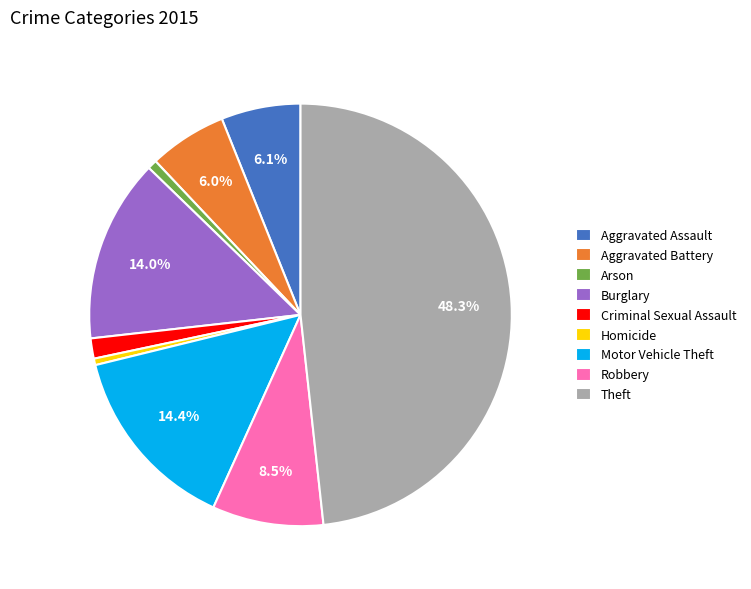

The Burglary slice represents 14% of the pie. True or false?

True